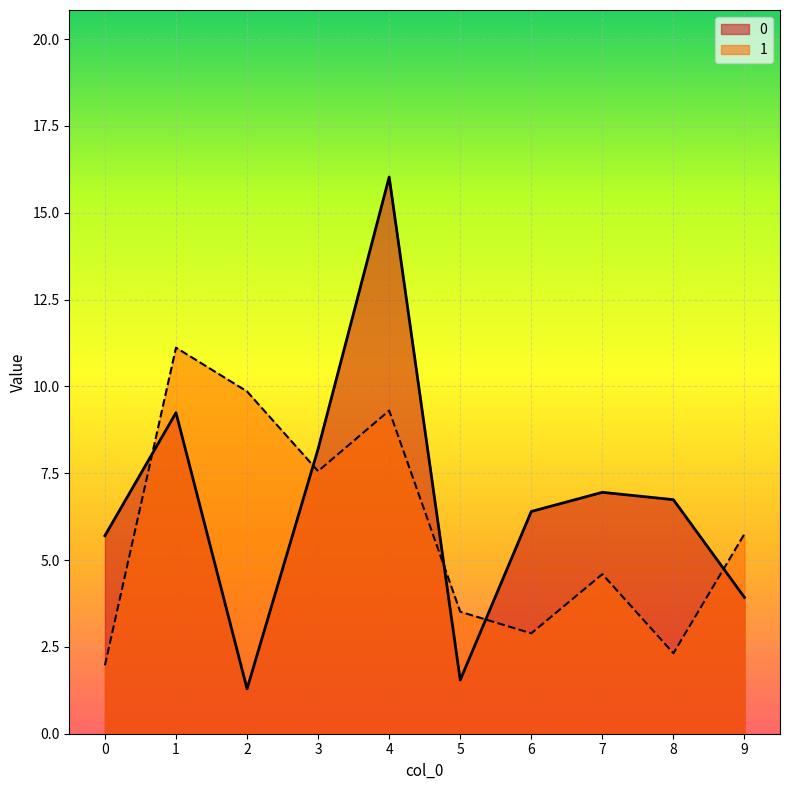

Which category has the highest value in the 1 series?

1